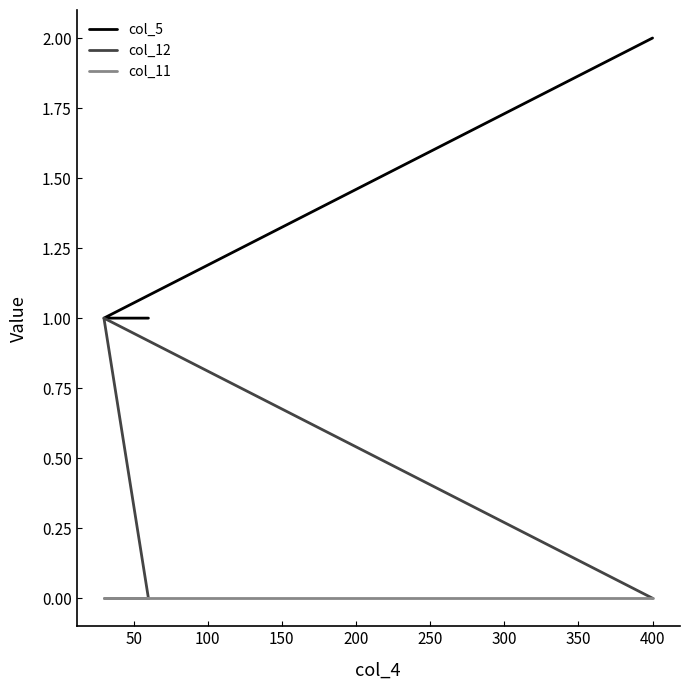

What is the difference between the maximum and second lowest values in the col_5 series?

1